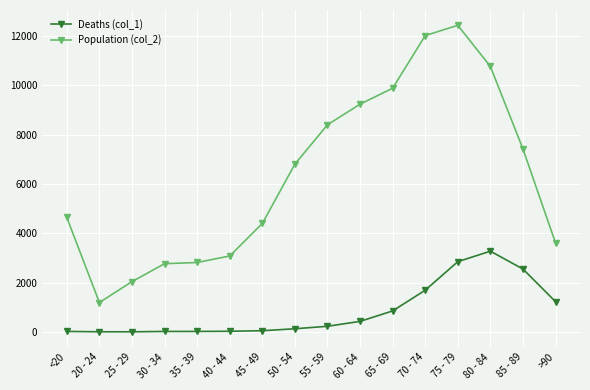

List the series in order of their peak value, highest first.

Population (col_2), Deaths (col_1)